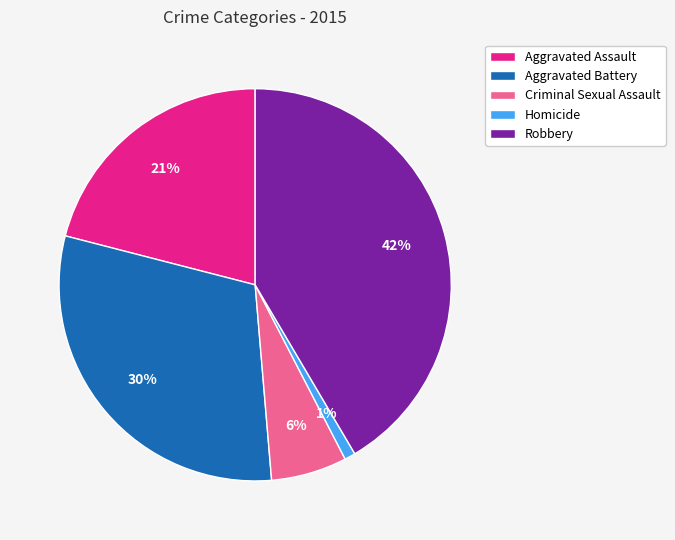

Count the number of slices in the pie.

5